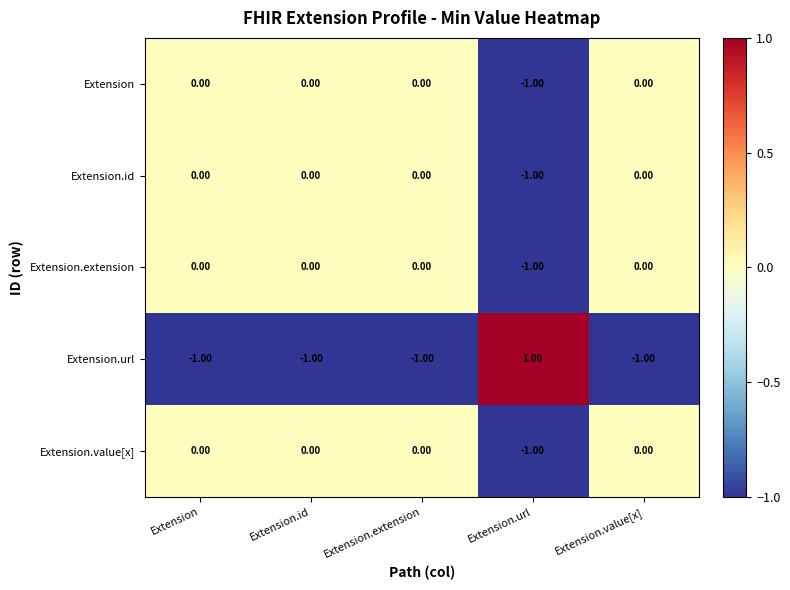

Which series has the largest range (max minus min)?

Extension.url